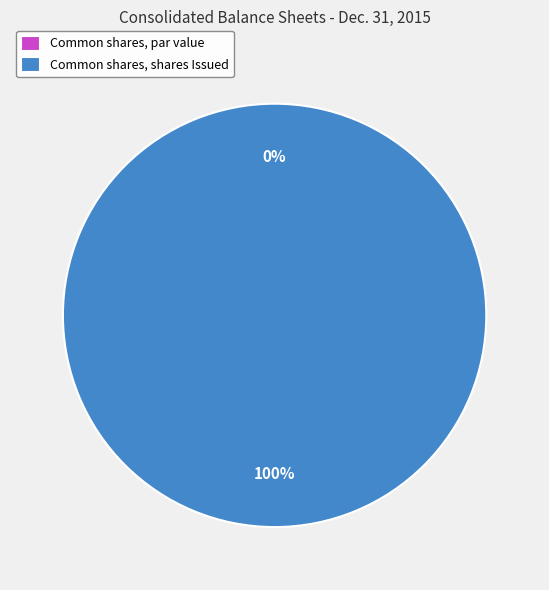

What is the largest slice in the pie chart?

Common shares, shares Issued